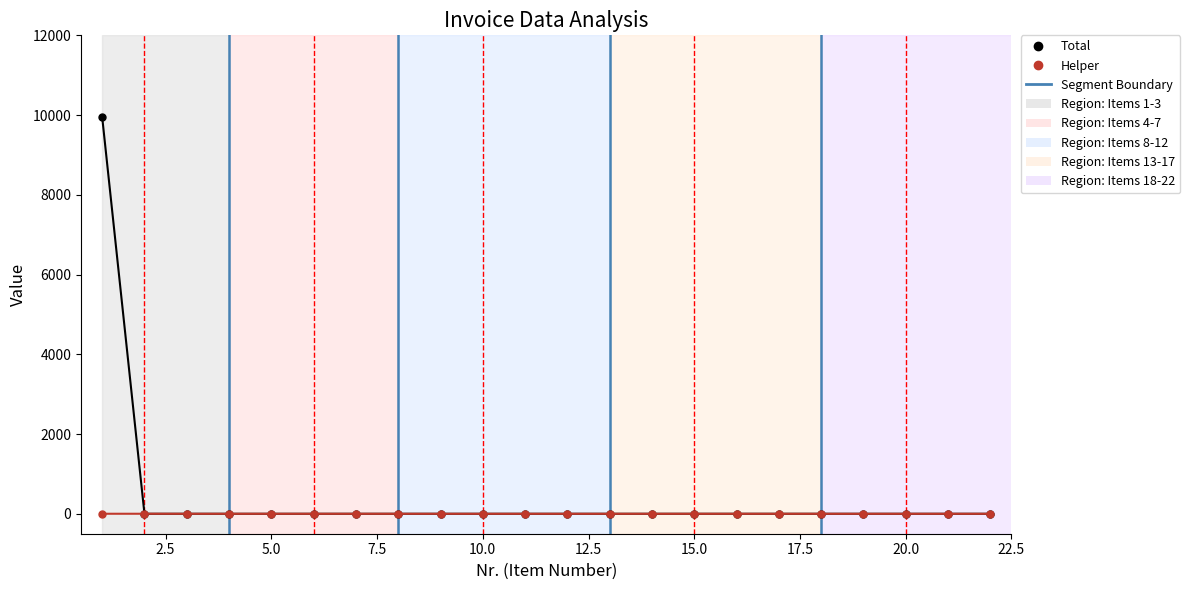

List the series in order of their peak value, lowest first.

Helper, Total